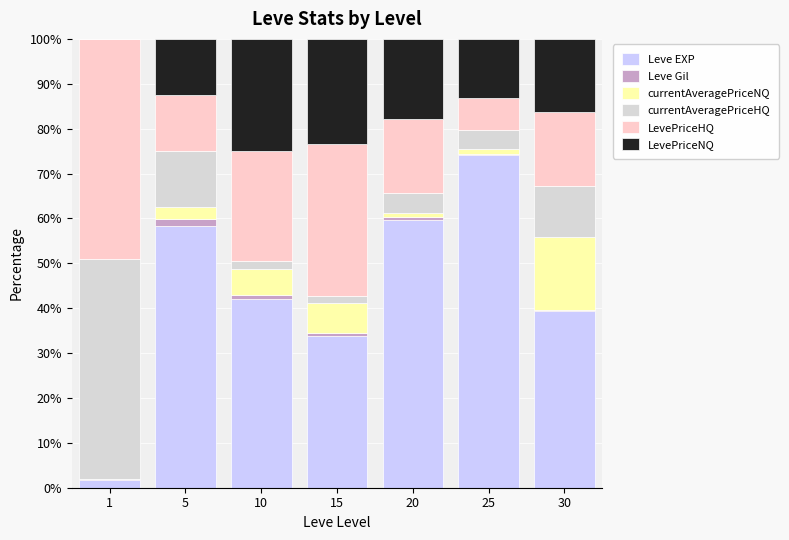

Which category has the highest value in the Leve EXP series?

25